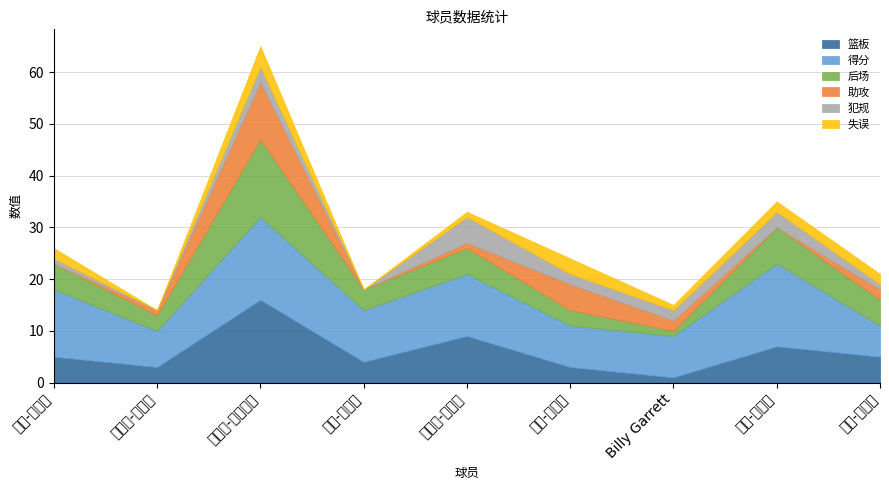

How many distinct data groups are displayed?

6